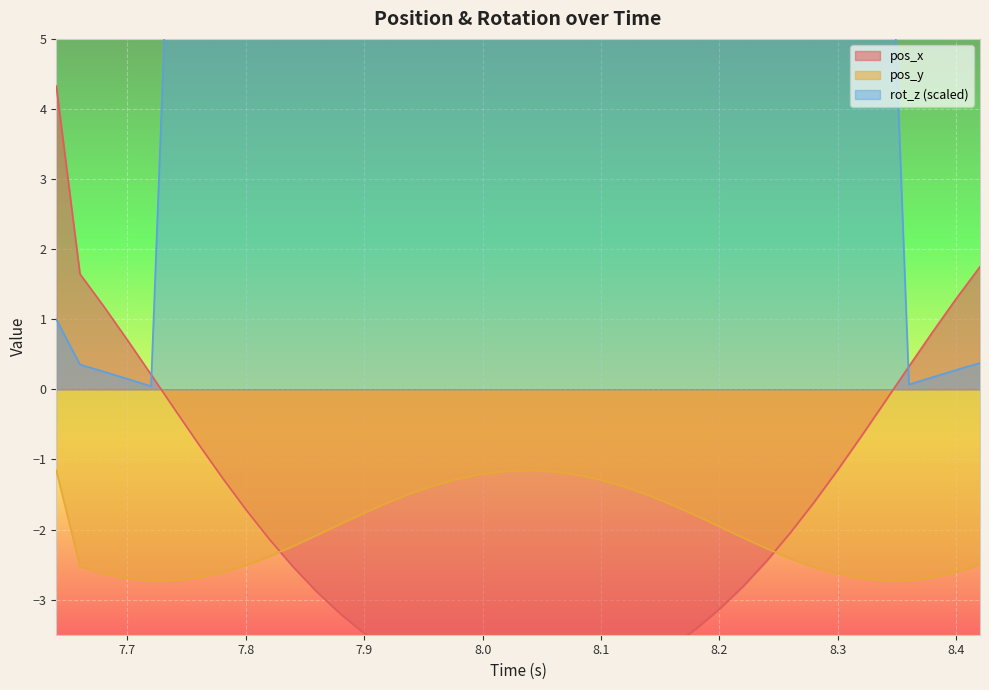

What is the minimum value shown in the chart?

-4.3